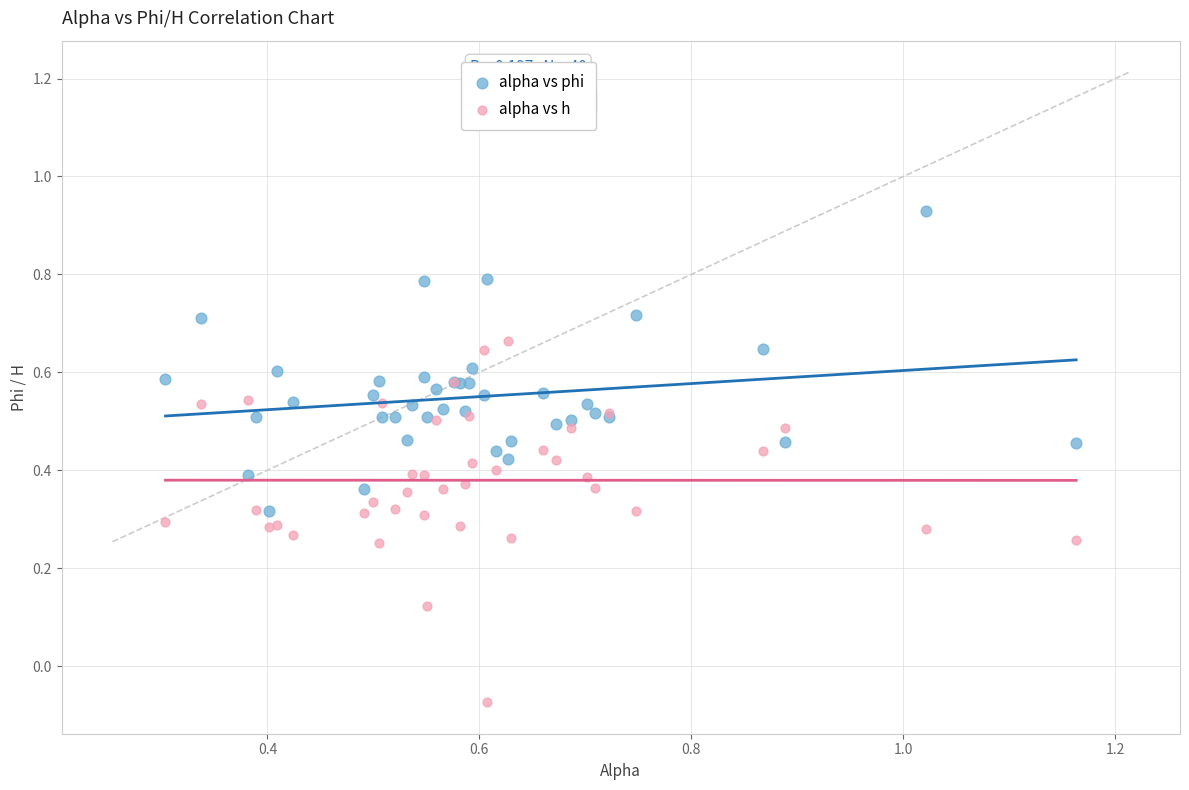

Which series reaches the minimum Y coordinate?

alpha vs h